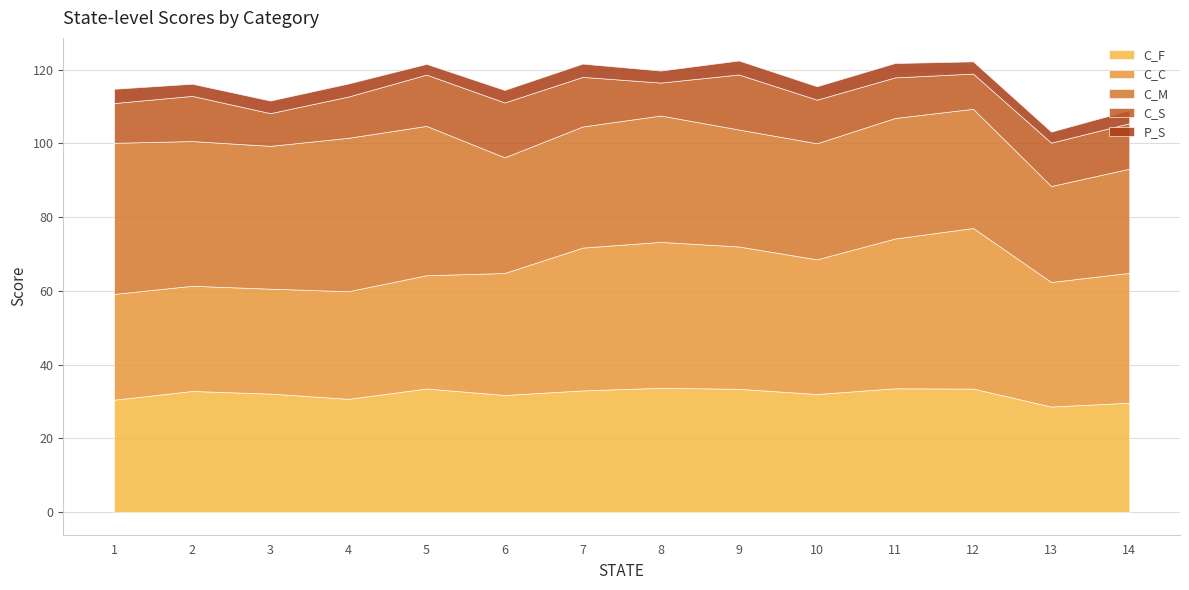

Which series ends up on top after the final intersection of C_C and C_M?

C_C